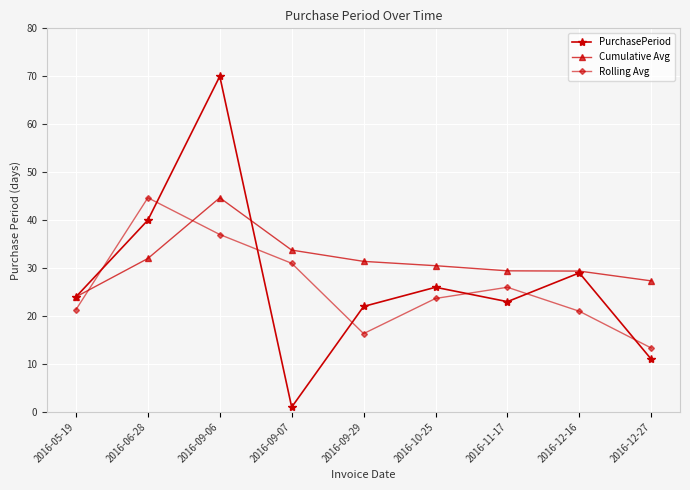

Which category has the lowest value in the PurchasePeriod series?

2016-09-07